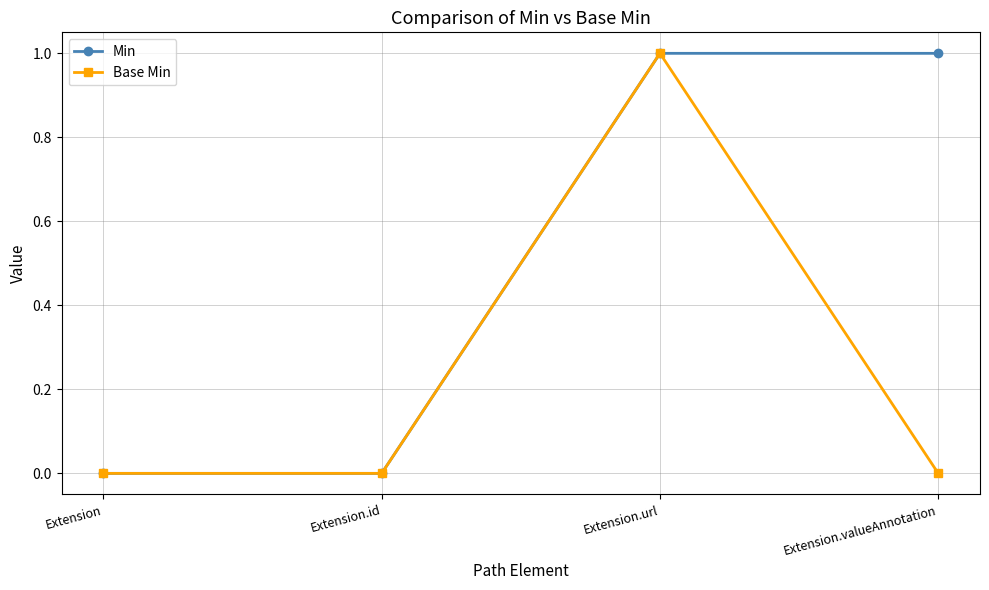

Which category has the highest value in the Base Min series?

Extension.url